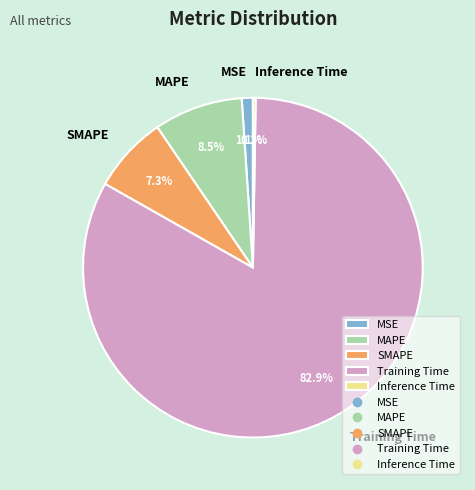

What percentage is the SMAPE slice, to the nearest percent?

7%